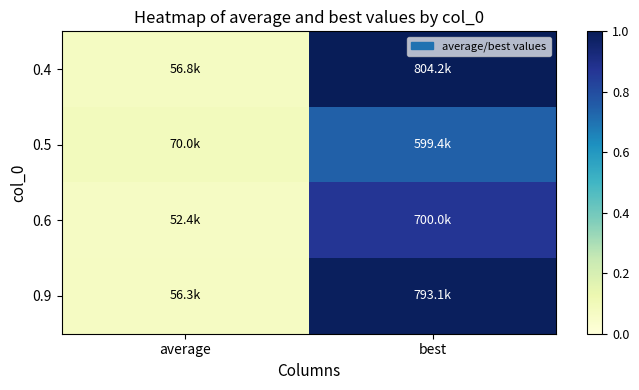

How many distinct data groups are displayed?

4